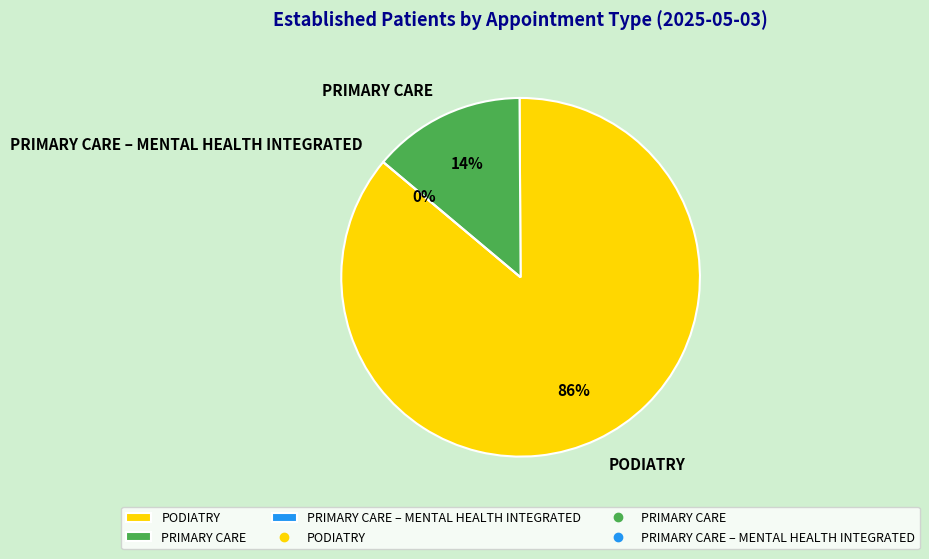

Count the number of slices in the pie.

3